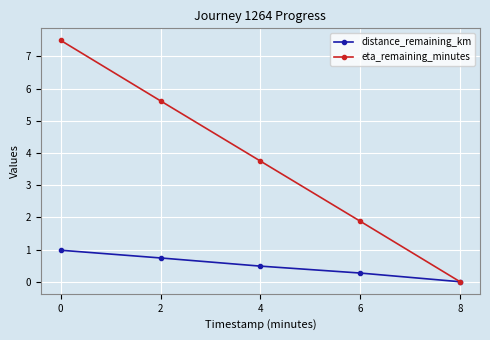

What is the difference between the highest and lowest values at 4?

3.3